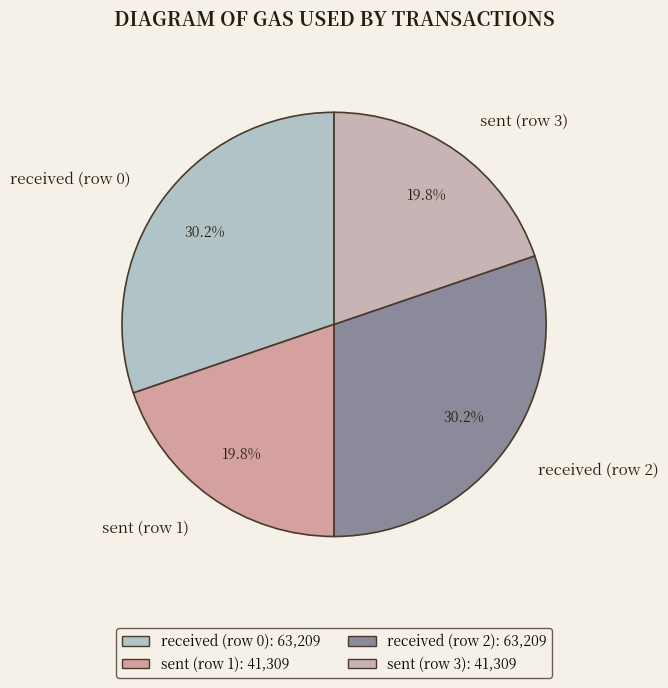

To the nearest percent, what percentage of the pie is received (row 0)?

30%